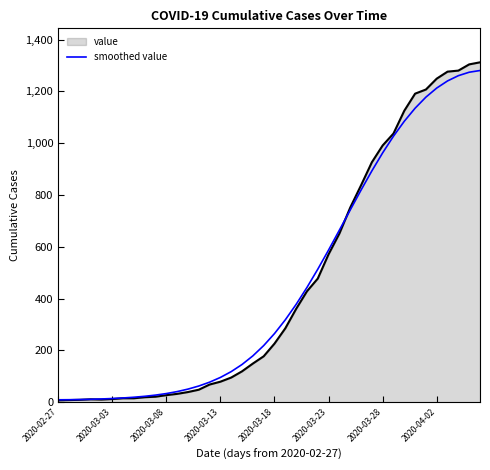

What is the maximum value shown in the chart?

1312.0